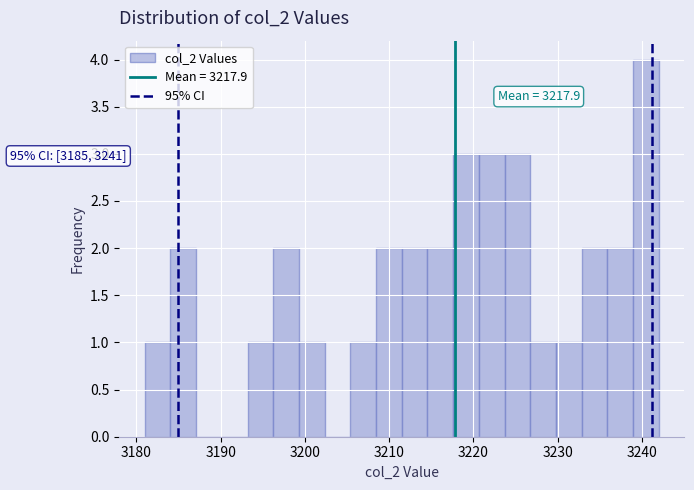

Read against the x-axis, roughly where is the centre of the tallest bar?

3240